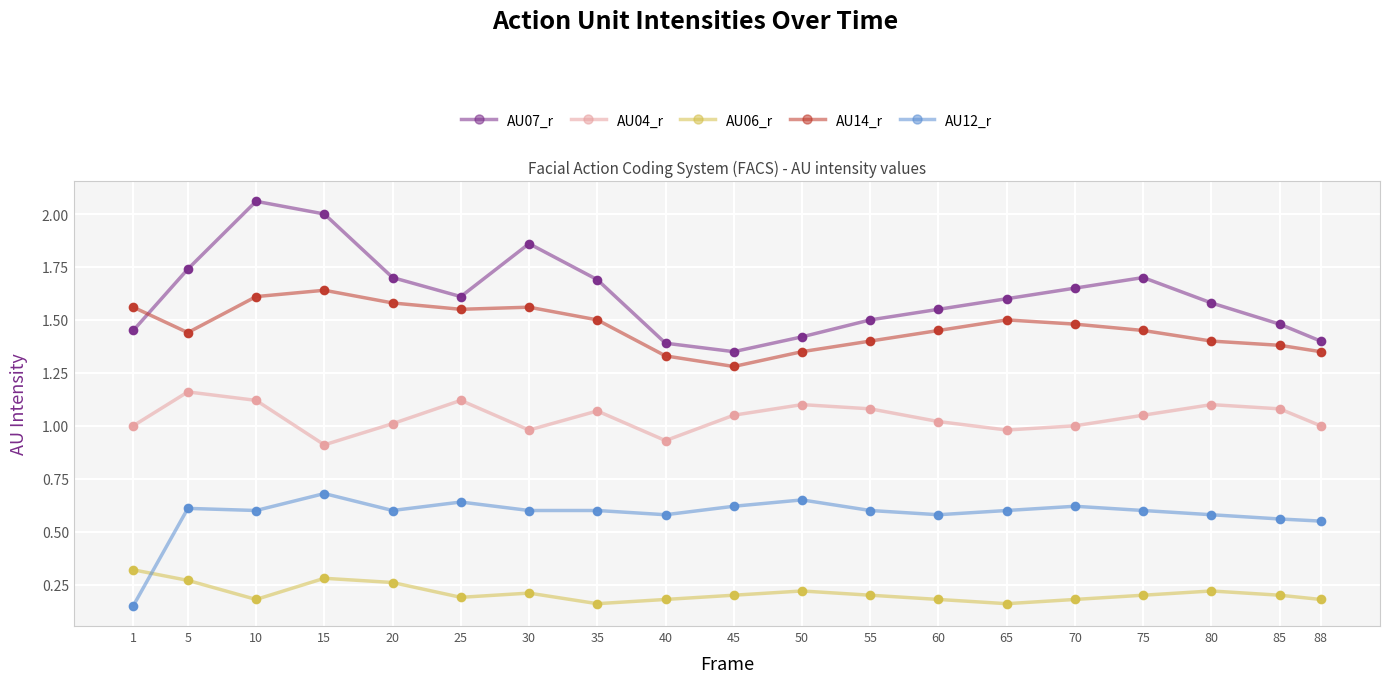

Which category has the highest value across all series?

10